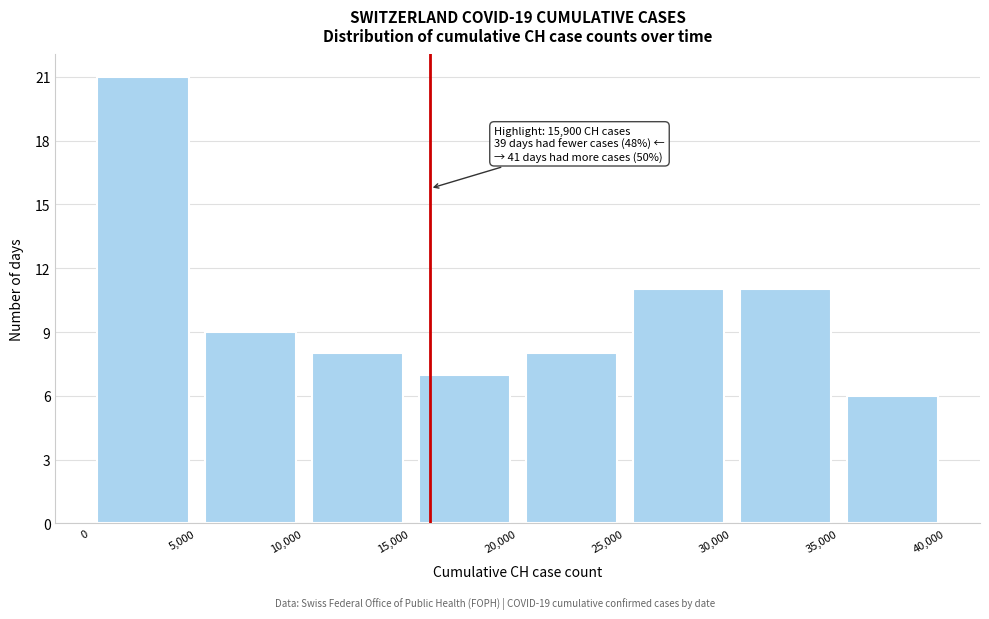

Over which range of the x-axis is the bar tallest?

0 to 5,000